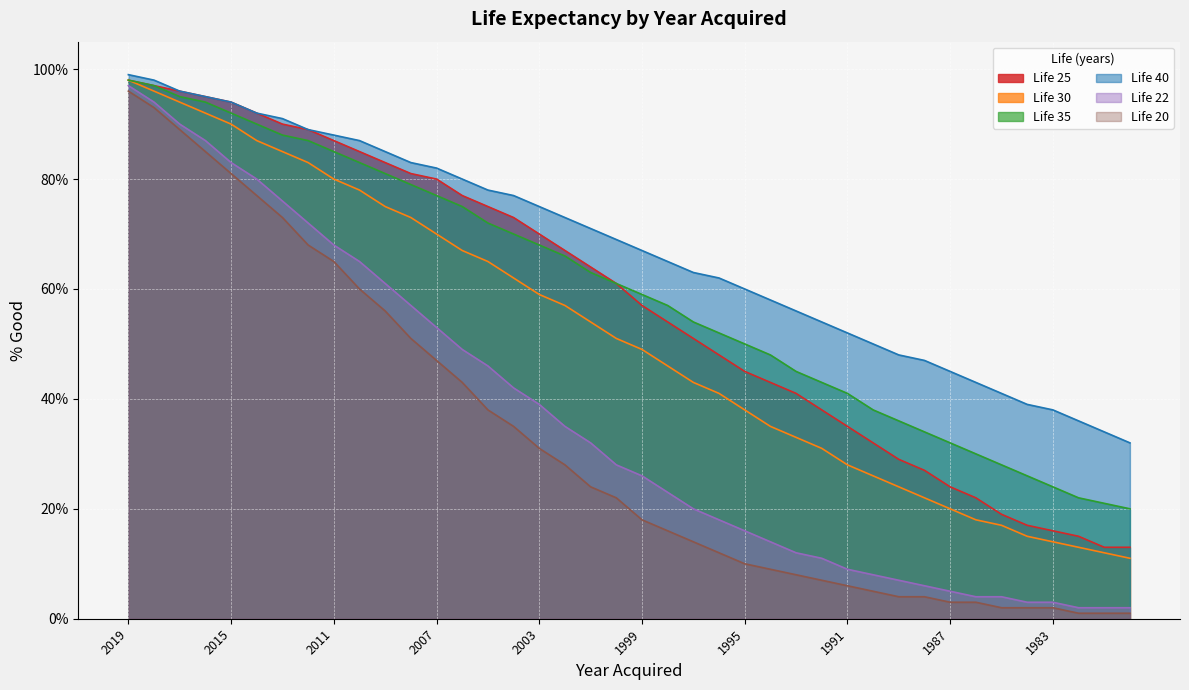

Reading right to left, list all the values displayed in this chart.

Life 25: 1980=13	1981=13	1982=15	1983=16	1984=17	1985=19	1986=22	1987=24	1988=27	1989=29	1990=32	1991=35	1992=38	1993=41	1994=43	1995=45	1996=48	1997=51	1998=54	1999=57	2000=61	2001=64	2002=67	2003=70	2004=73	2005=75	2006=77	2007=80	2008=81	2009=83	2010=85	2011=87	2012=89	2013=90	2014=92	2015=94	2016=95	2017=96	2018=97	2019=98
Life 30: 1980=11	1981=12	1982=13	1983=14	1984=15	1985=17	1986=18	1987=20	1988=22	1989=24	1990=26	1991=28	1992=31	1993=33	1994=35	1995=38	1996=41	1997=43	1998=46	1999=49	2000=51	2001=54	2002=57	2003=59	2004=62	2005=65	2006=67	2007=70	2008=73	2009=75	2010=78	2011=80	2012=83	2013=85	2014=87	2015=90	2016=92	2017=94	2018=96	2019=98
Life 35: 1980=20	1981=21	1982=22	1983=24	1984=26	1985=28	1986=30	1987=32	1988=34	1989=36	1990=38	1991=41	1992=43	1993=45	1994=48	1995=50	1996=52	1997=54	1998=57	1999=59	2000=61	2001=63	2002=66	2003=68	2004=70	2005=72	2006=75	2007=77	2008=79	2009=81	2010=83	2011=85	2012=87	2013=88	2014=90	2015=92	2016=94	2017=95	2018=97	2019=98
Life 40: 1980=32	1981=34	1982=36	1983=38	1984=39	1985=41	1986=43	1987=45	1988=47	1989=48	1990=50	1991=52	1992=54	1993=56	1994=58	1995=60	1996=62	1997=63	1998=65	1999=67	2000=69	2001=71	2002=73	2003=75	2004=77	2005=78	2006=80	2007=82	2008=83	2009=85	2010=87	2011=88	2012=89	2013=91	2014=92	2015=94	2016=95	2017=96	2018=98	2019=99
Life 22: 1980=2	1981=2	1982=2	1983=3	1984=3	1985=4	1986=4	1987=5	1988=6	1989=7	1990=8	1991=9	1992=11	1993=12	1994=14	1995=16	1996=18	1997=20	1998=23	1999=26	2000=28	2001=32	2002=35	2003=39	2004=42	2005=46	2006=49	2007=53	2008=57	2009=61	2010=65	2011=68	2012=72	2013=76	2014=80	2015=83	2016=87	2017=90	2018=94	2019=97
Life 20: 1980=1	1981=1	1982=1	1983=2	1984=2	1985=2	1986=3	1987=3	1988=4	1989=4	1990=5	1991=6	1992=7	1993=8	1994=9	1995=10	1996=12	1997=14	1998=16	1999=18	2000=22	2001=24	2002=28	2003=31	2004=35	2005=38	2006=43	2007=47	2008=51	2009=56	2010=60	2011=65	2012=68	2013=73	2014=77	2015=81	2016=85	2017=89	2018=93	2019=96